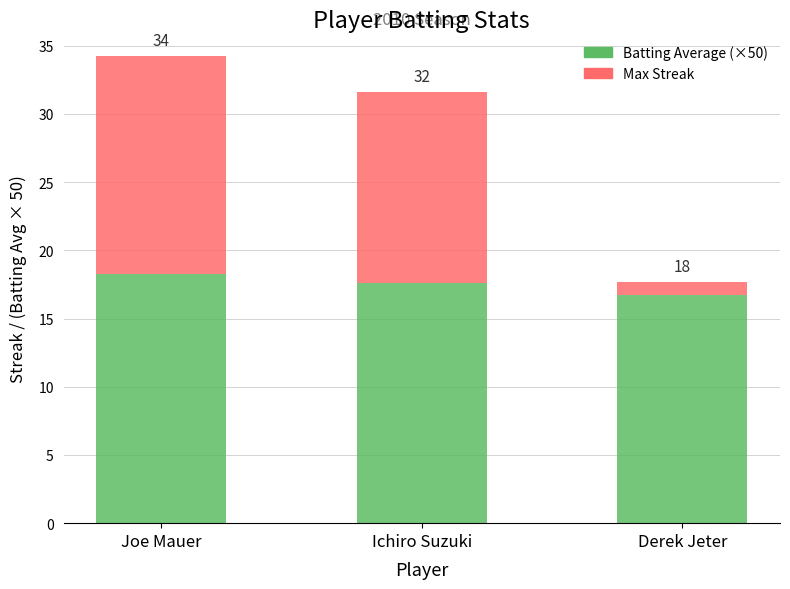

At which label is Max Streak closest to 8?

Ichiro Suzuki